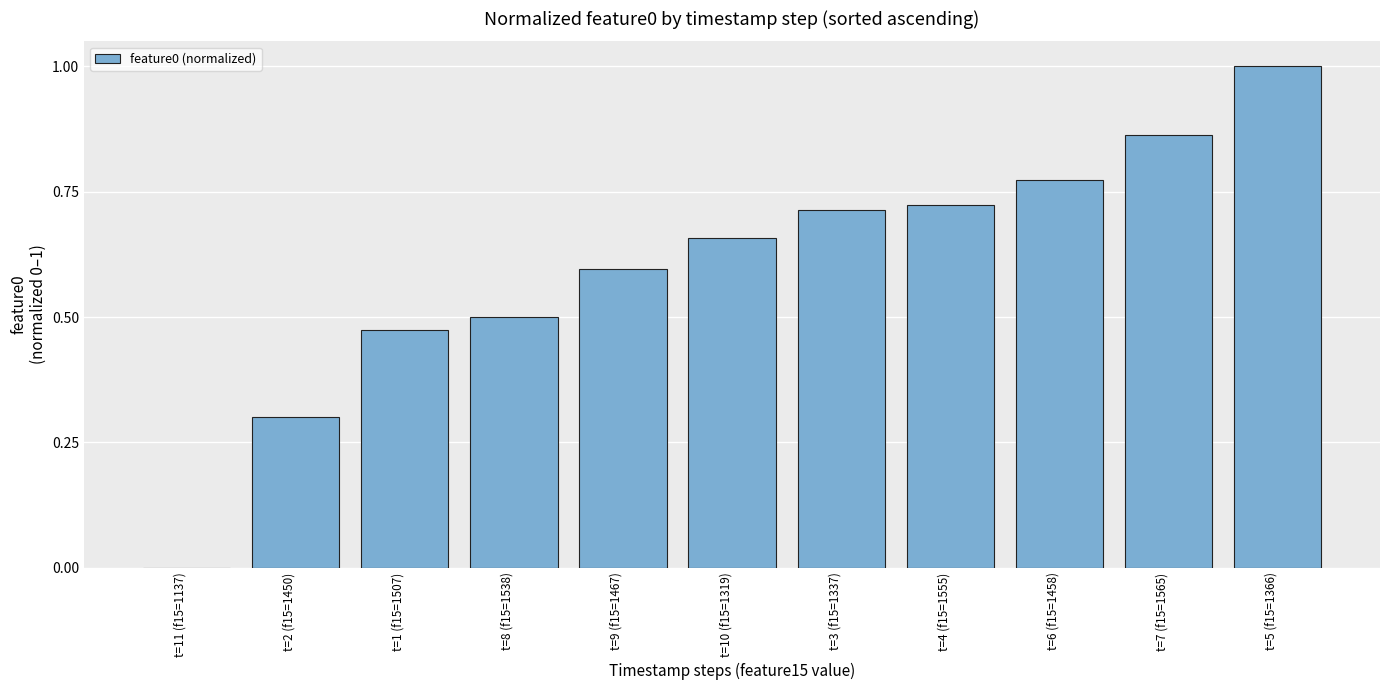

What is the average value?

0.6